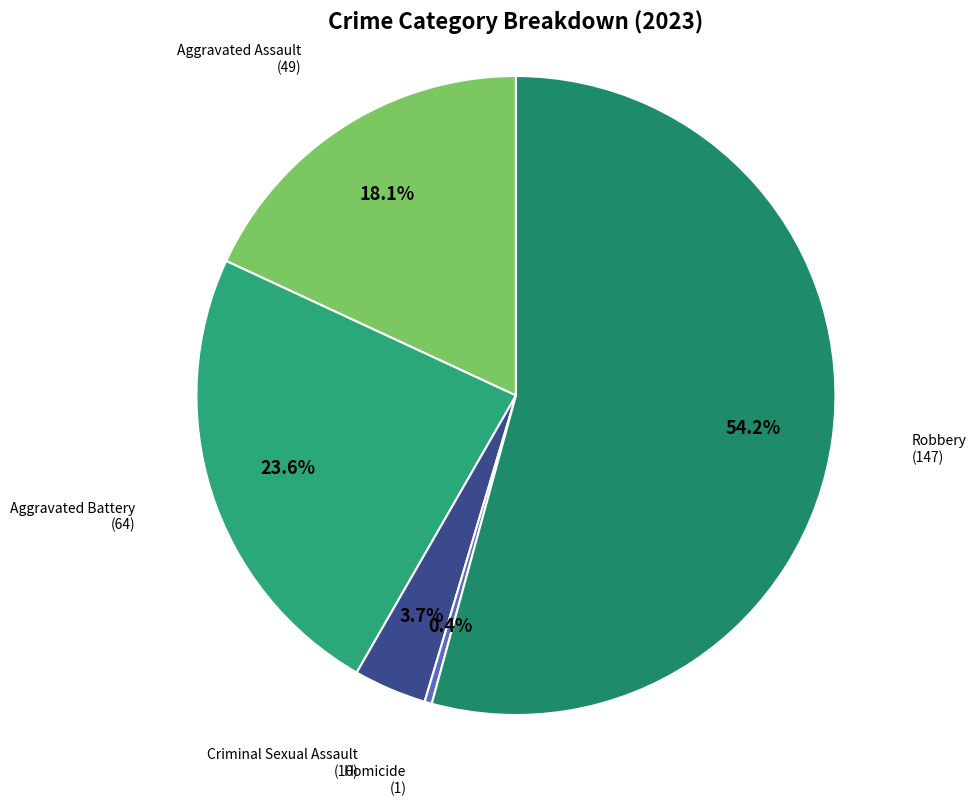

What is the majority slice?

Robbery